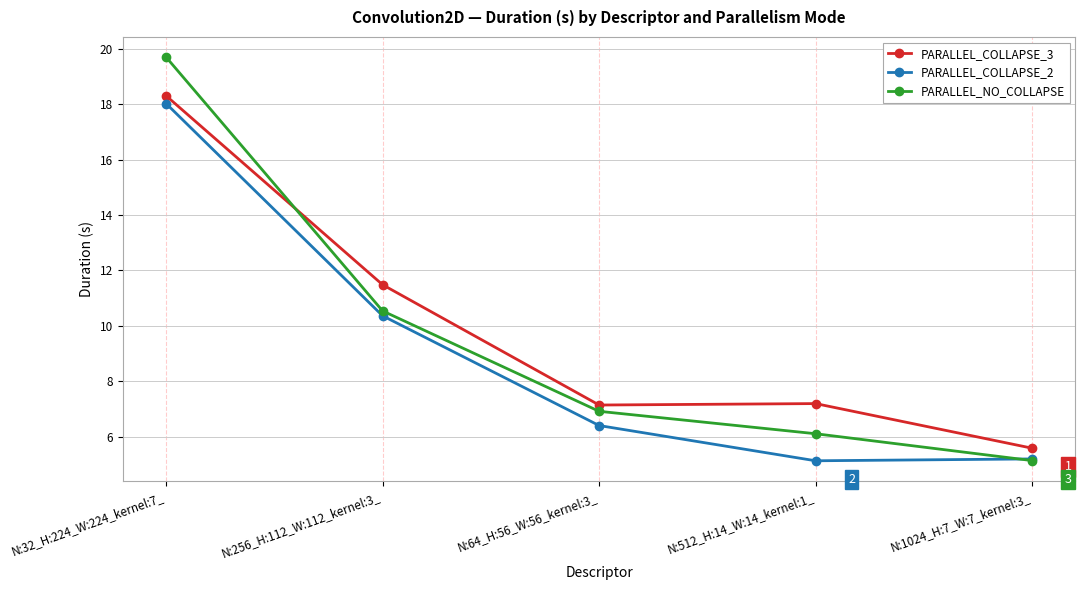

Which category has the highest value in the PARALLEL_COLLAPSE_2 series?

N:32_H:224_W:224_kernel:7_